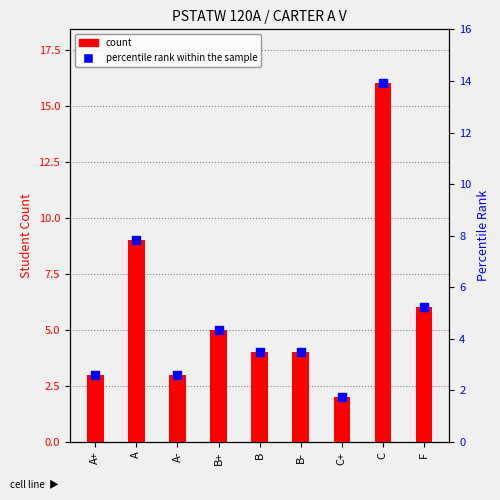

What is the change in value from A to C?

+7